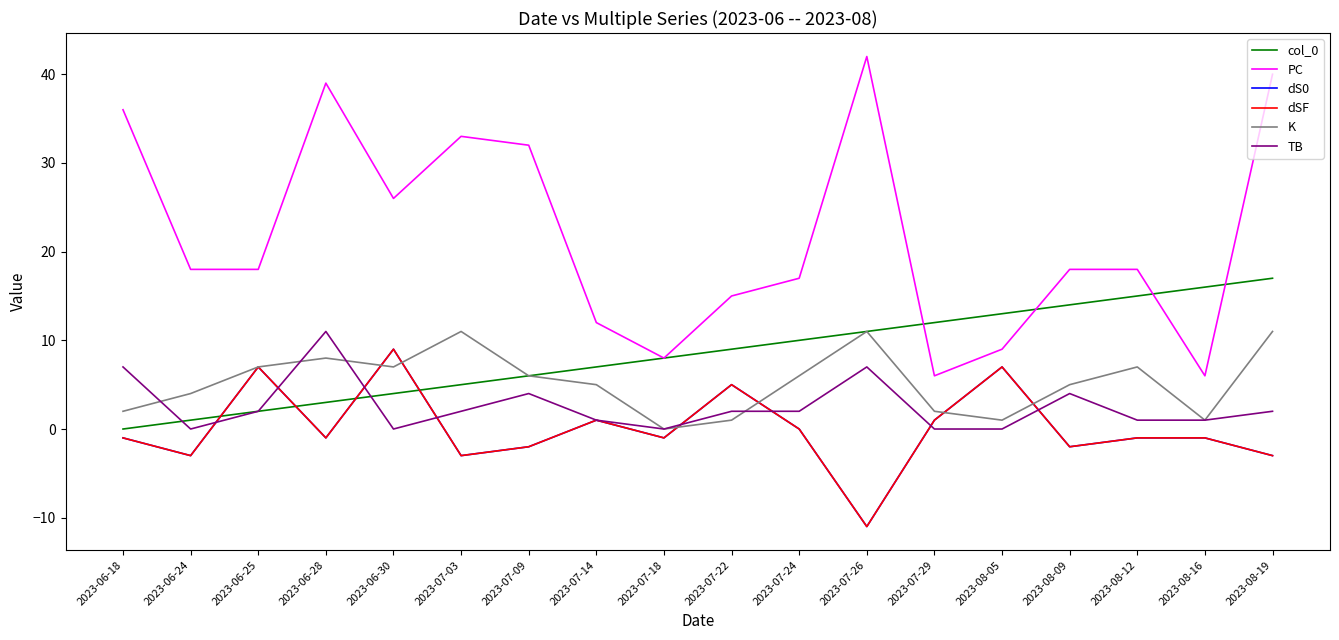

Rank the series at 2023-06-24 from lowest to highest value.

dS0, dSF, TB, col_0, K, PC